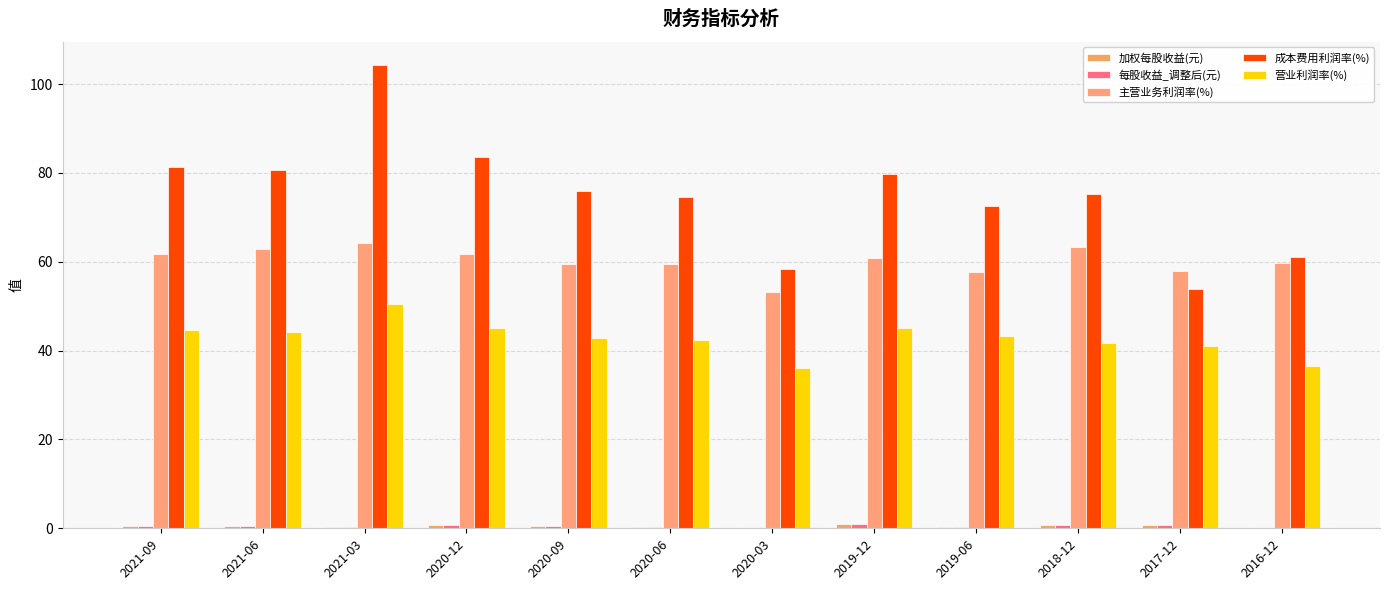

How many distinct data groups are displayed?

5